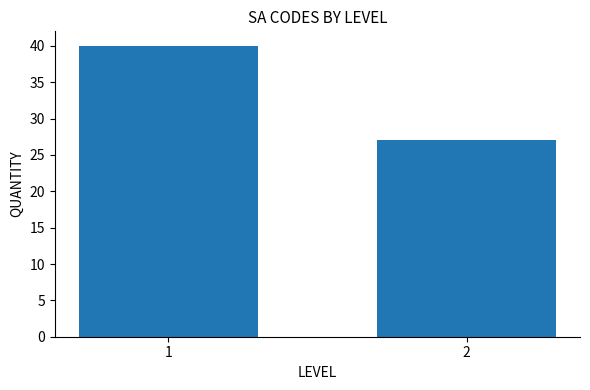

Reading left to right, extract all data points from this chart.

1=40	2=27